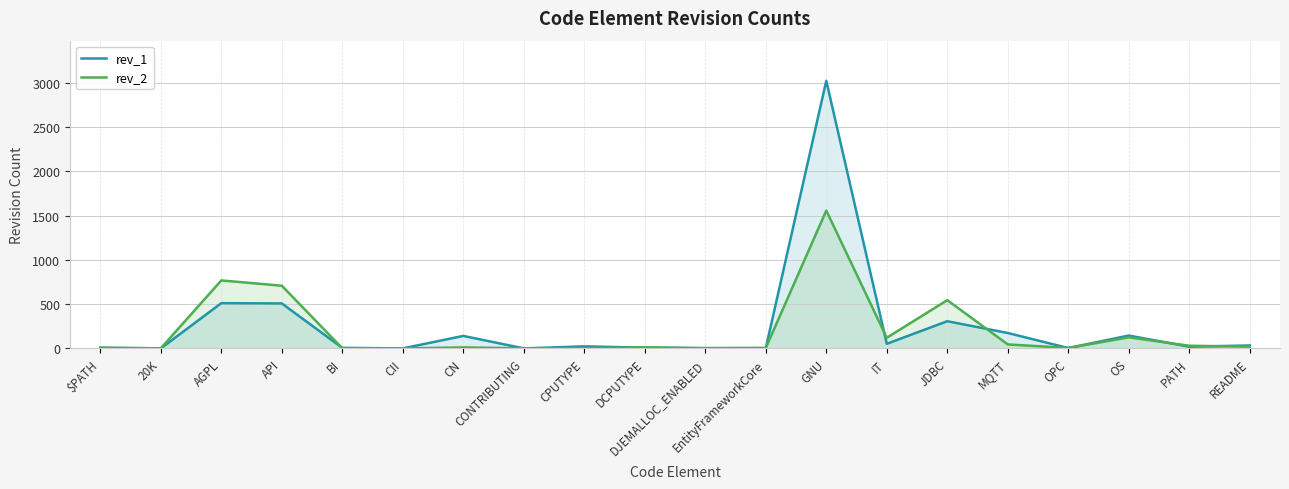

Which series ends up on top after the final intersection of rev_1 and rev_2?

rev_1